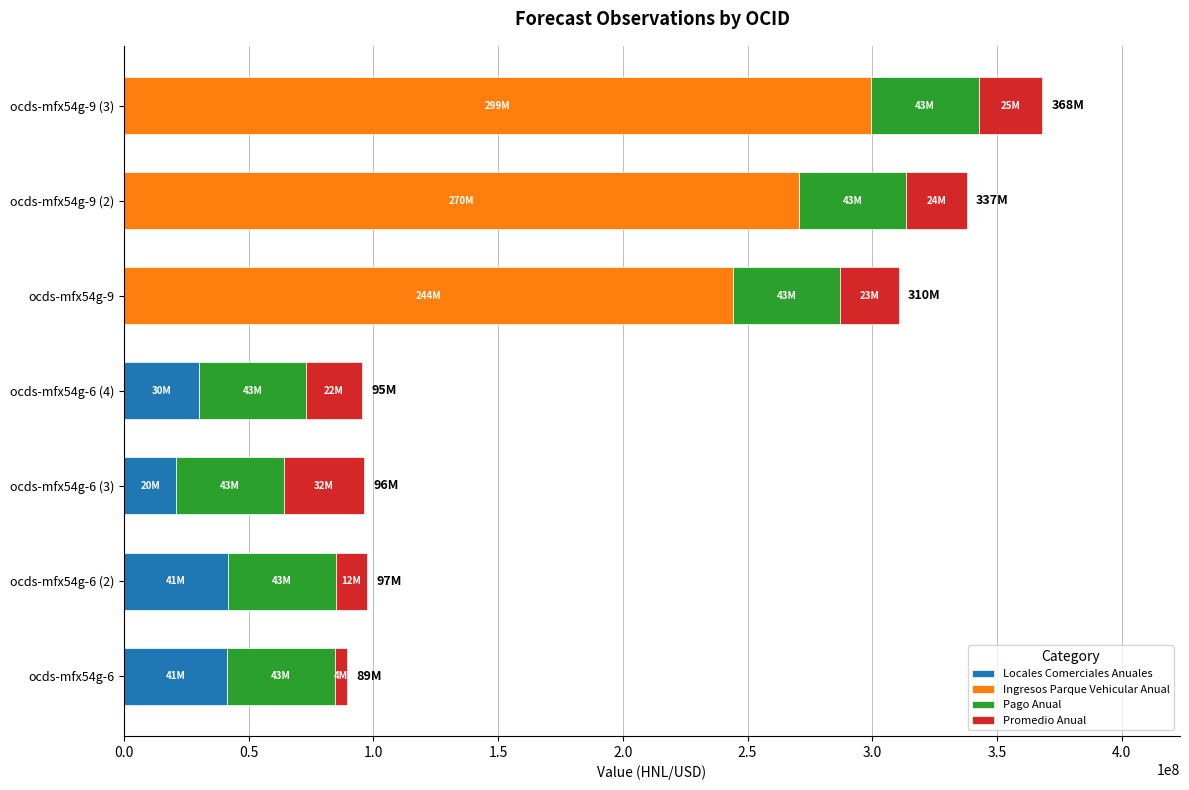

At which label is Locales Comerciales Anuales closest to 20886710?

ocds-mfx54g-6 (3)